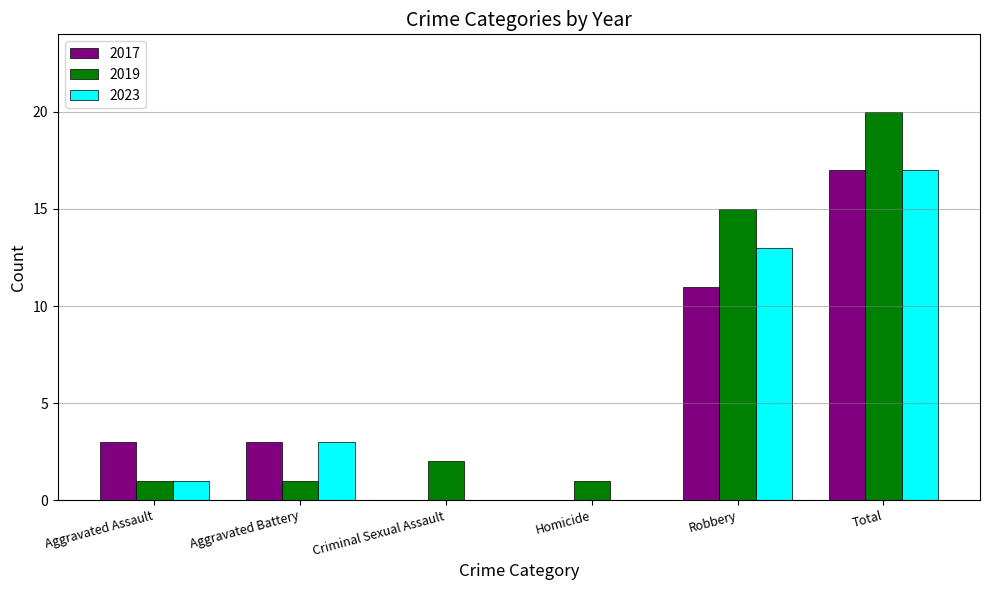

What is the total value across all series at Total?

54